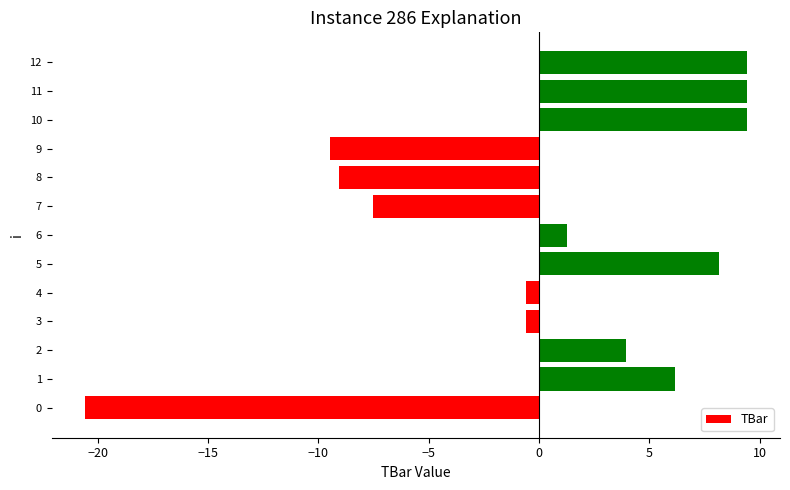

Where is the data nearest to the value -5?

7